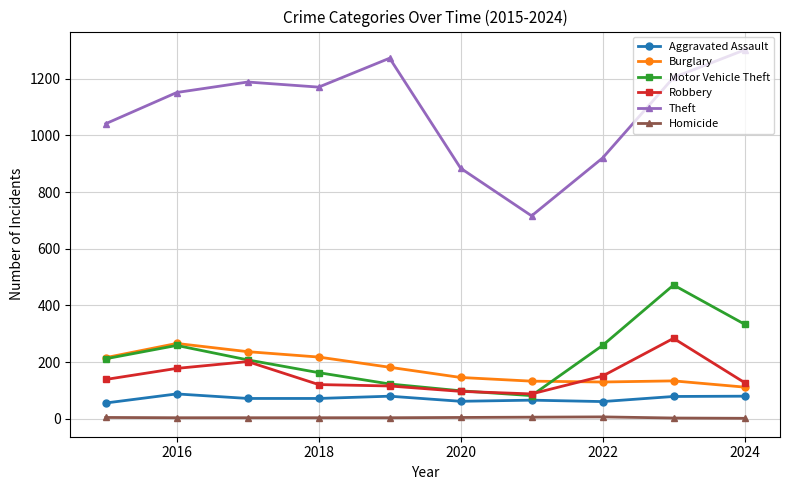

Which series has the largest total across all categories?

Theft